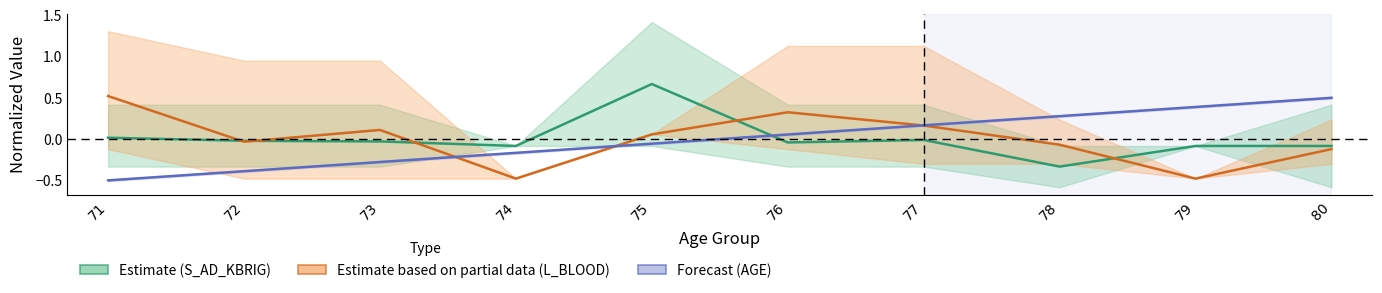

Which label corresponds to the largest value in the chart?

75